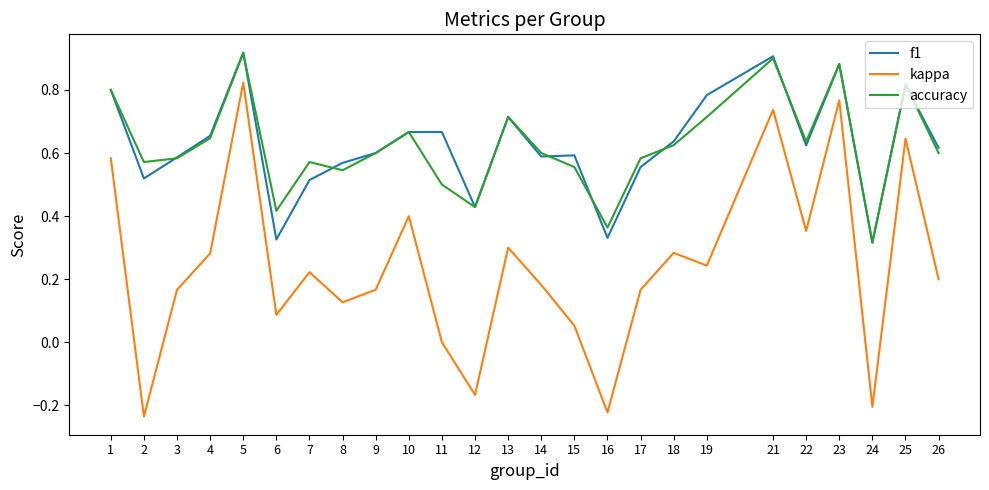

Which category has the lowest value in the kappa series?

2